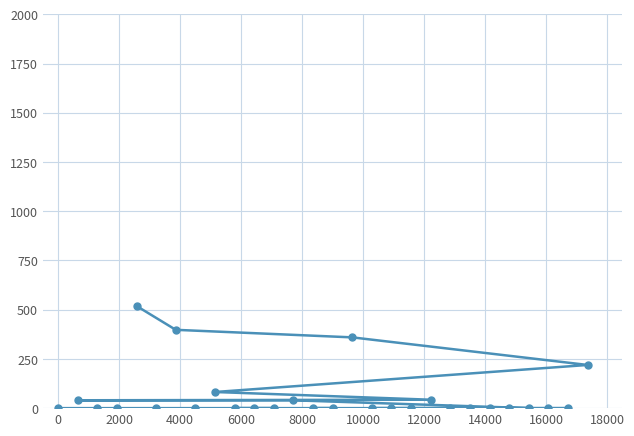

What is the average value?

60.7